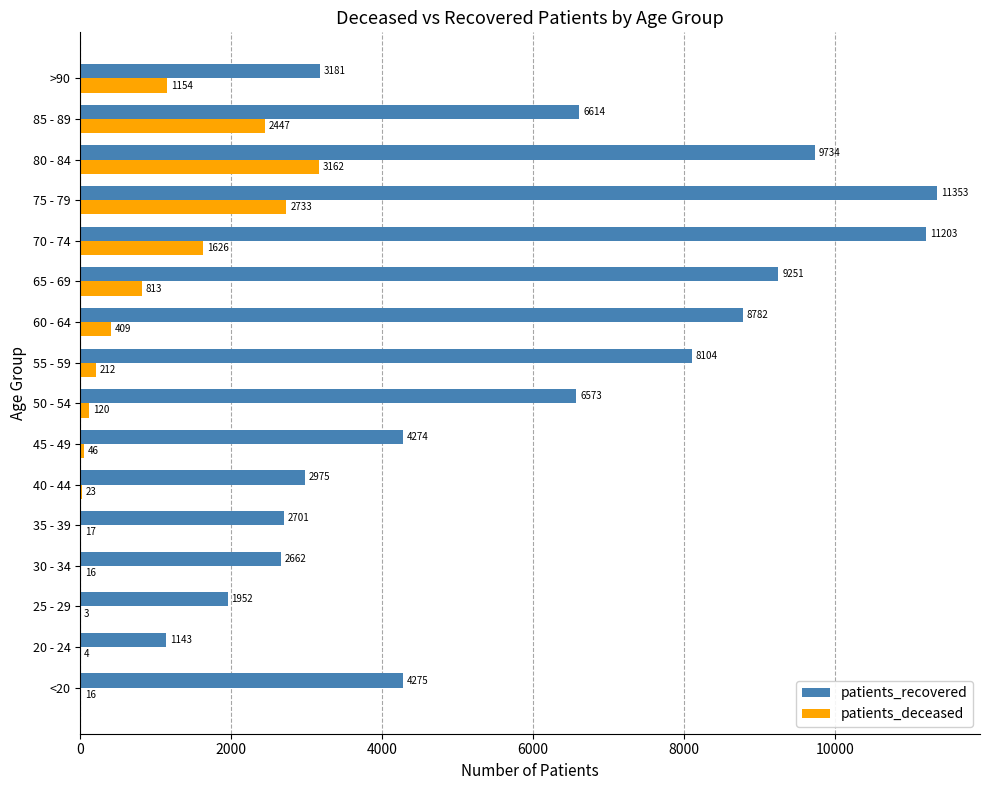

Between 20 - 24 and 25 - 29, which series saw the biggest shift?

patients_recovered